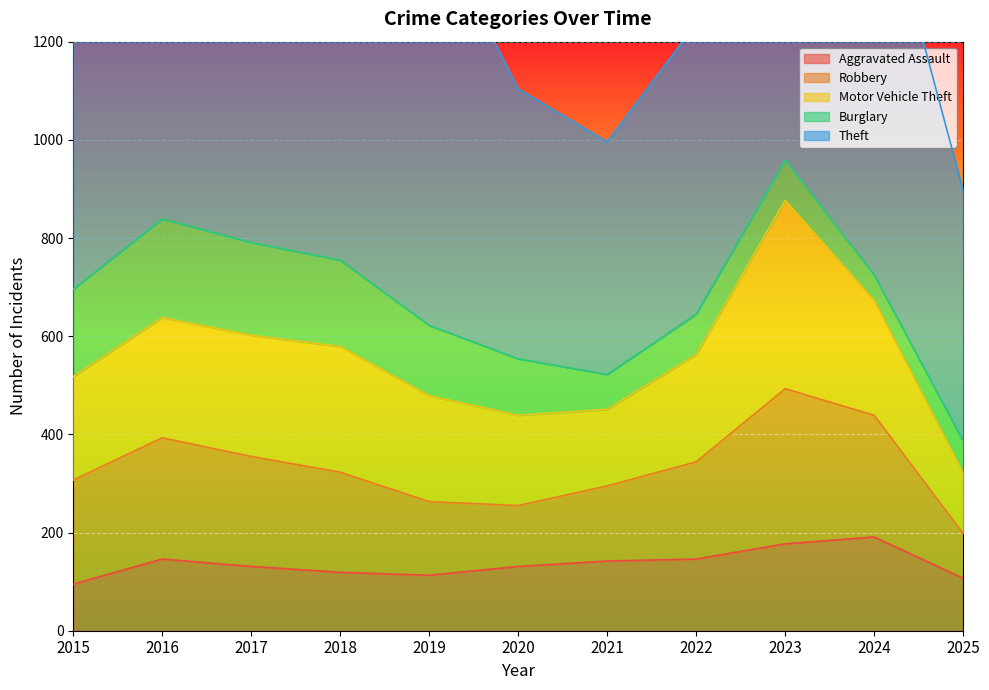

At which category is the sum across all series the highest?

2017